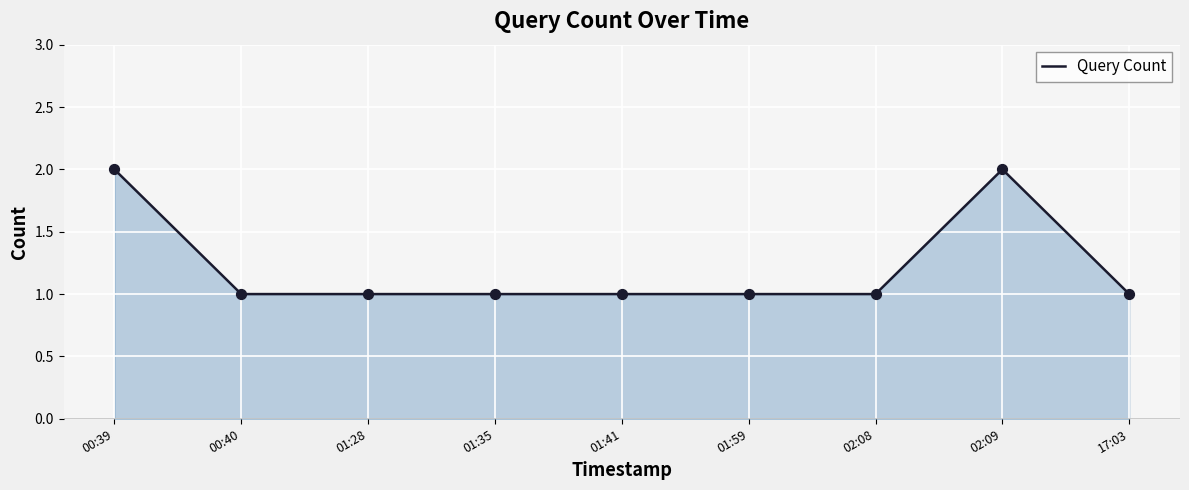

What is the change in value from 02:09 to 17:03?

-1